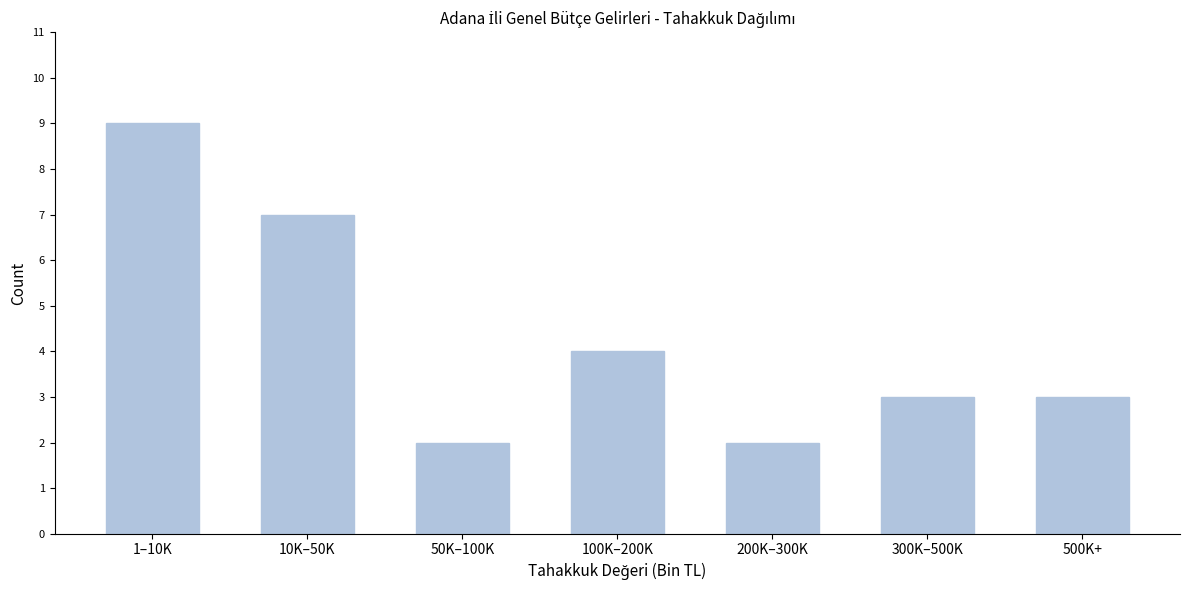

Reading left to right, transcribe all the data shown in this chart.

9	7	2	4	2	3	3